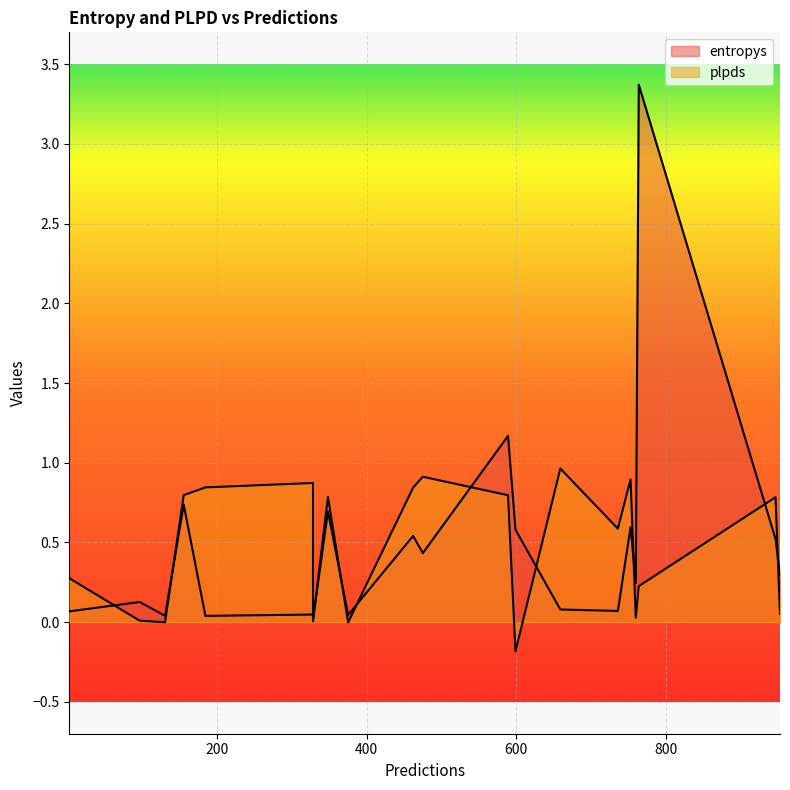

Which category has the lowest value in the plpds series?

599